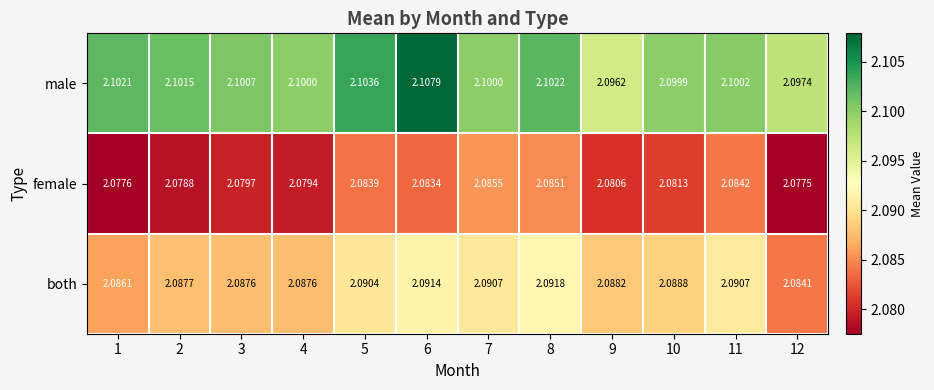

Which series has the largest total across all categories?

male